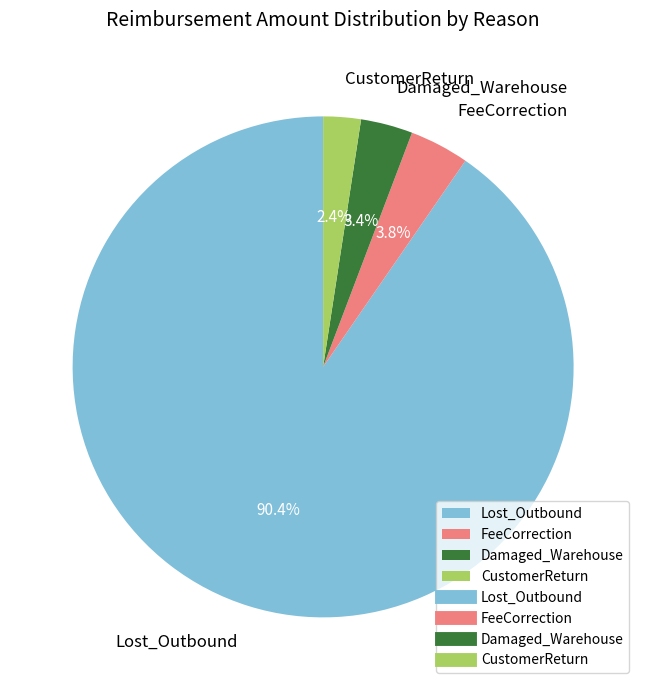

Is it true that Lost_Outbound is 79% of the pie?

False